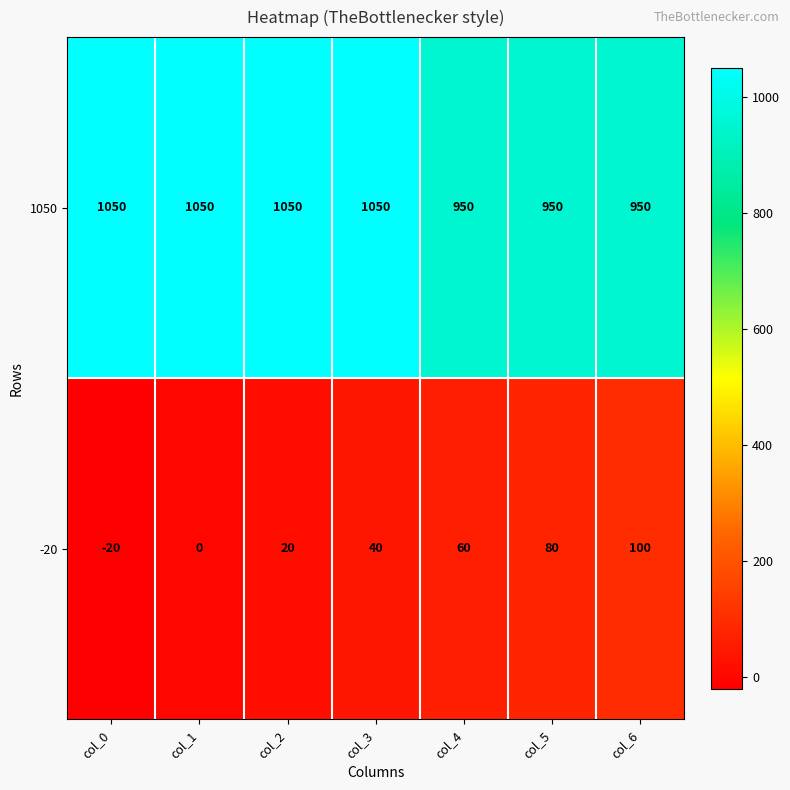

The -20 series shows -7 at col_0. True or false?

False